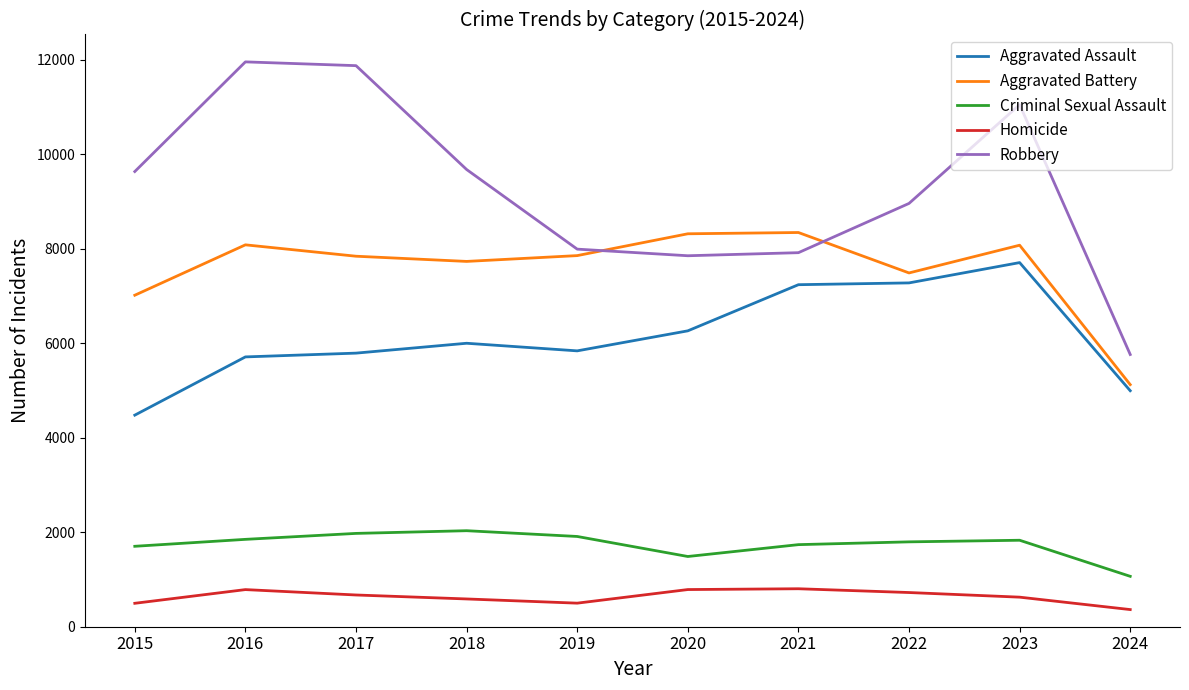

How many lines are shown in the chart?

5